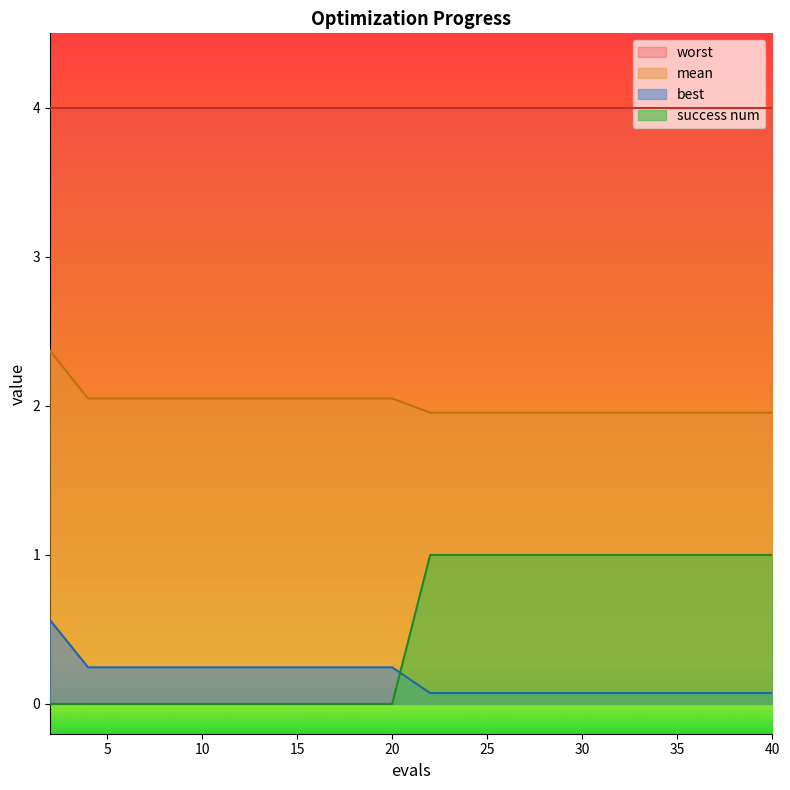

What value does the best series have at 38?

0.1